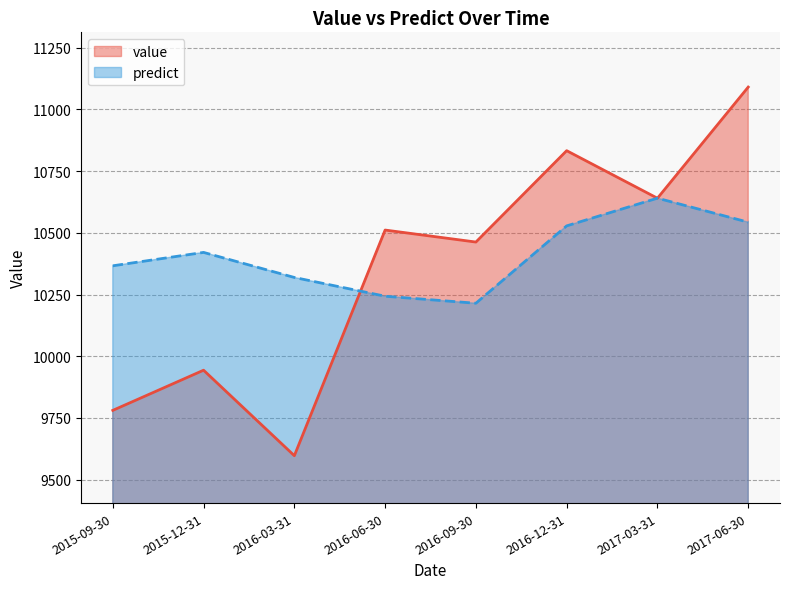

What value does the value series have at 2016-03-31?

9597.1